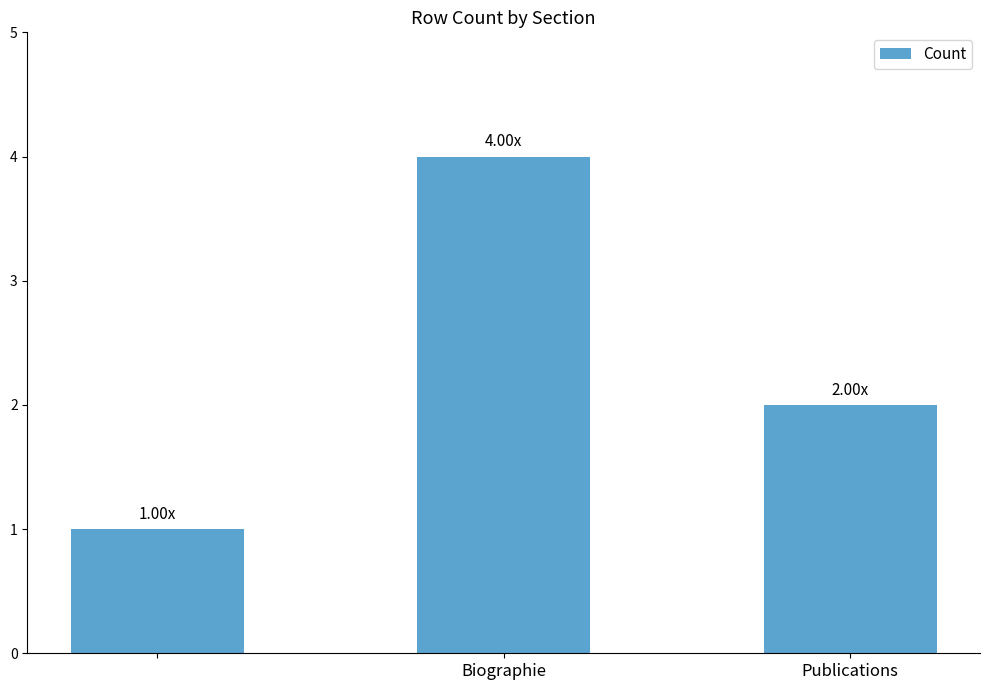

Are the bars horizontal?

No